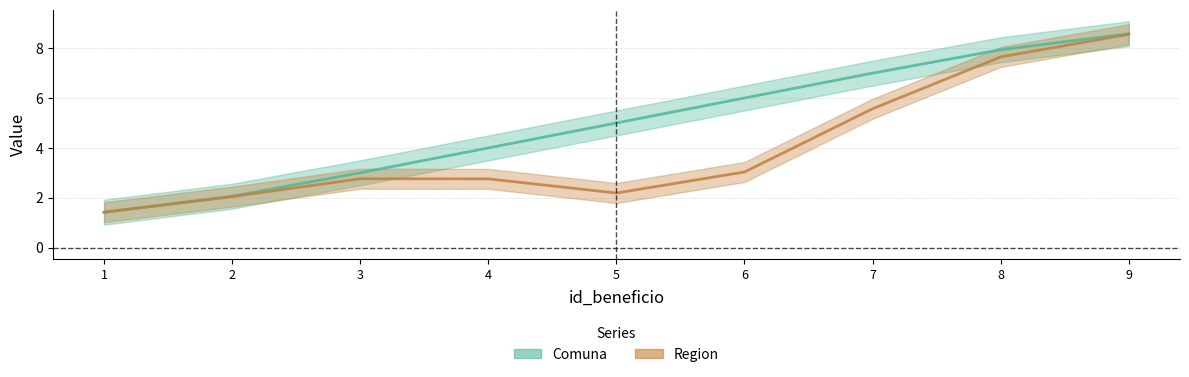

What is the greatest value displayed?

8.6